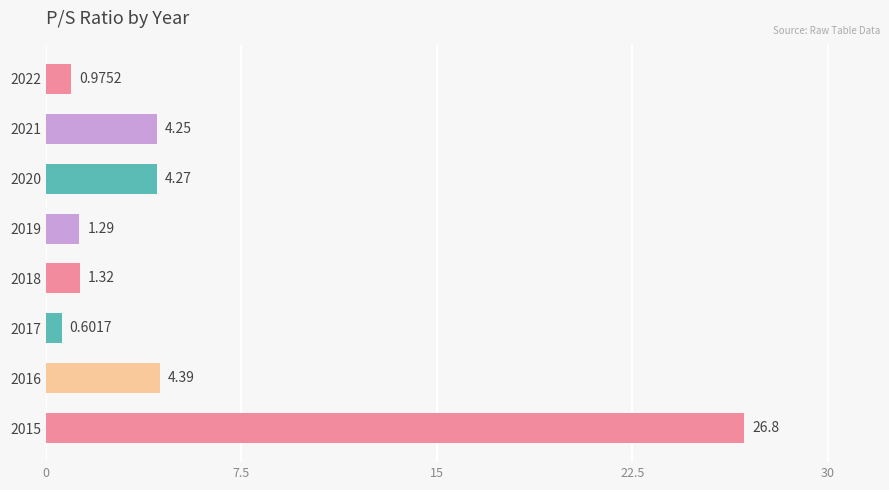

What is the average value?

5.5